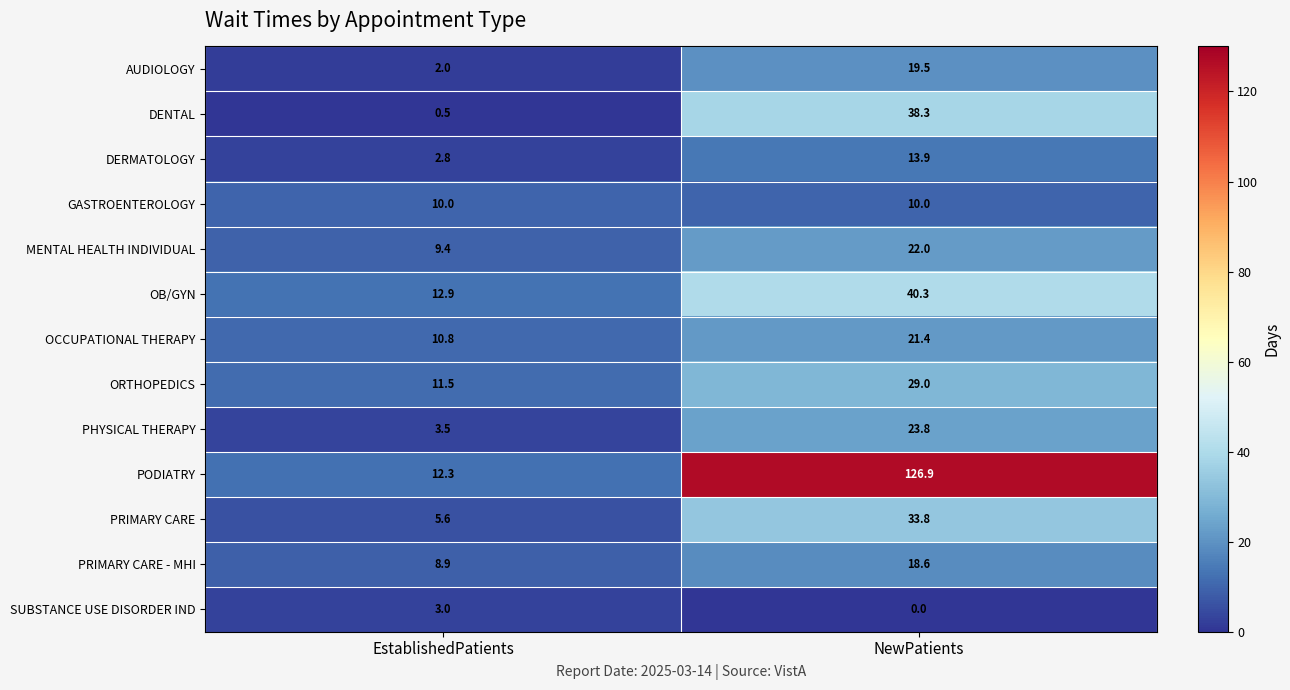

What is the total value across all series at NewPatients?

397.5